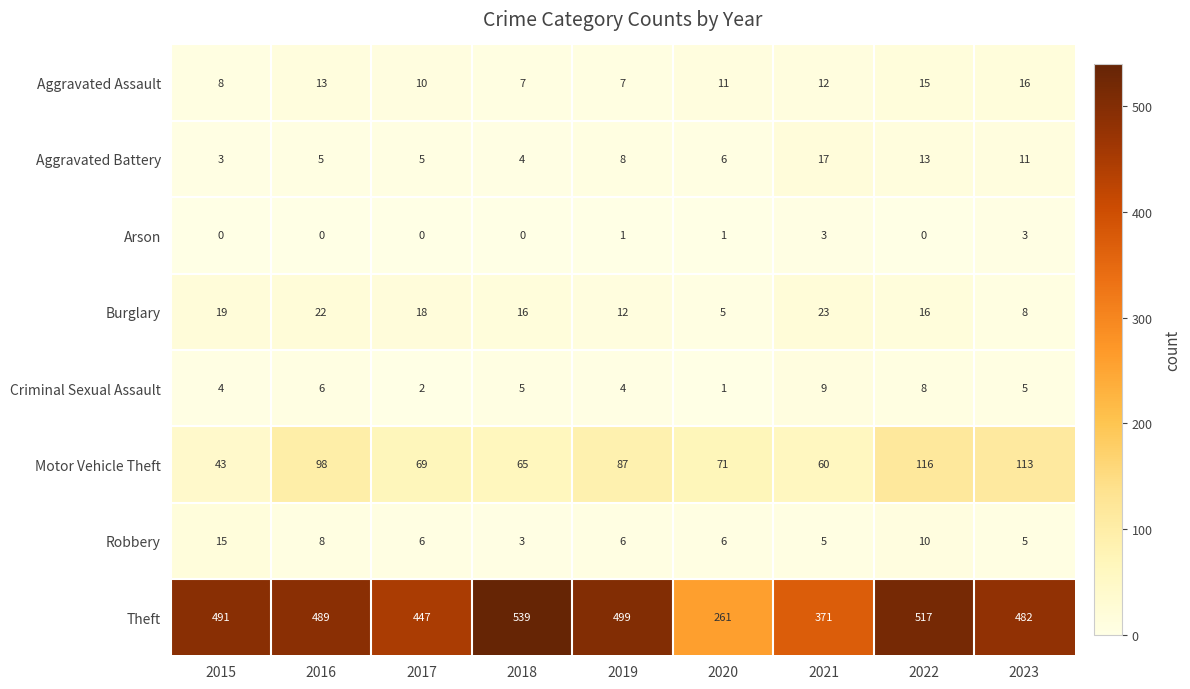

Rank the series by their maximum value, from lowest to highest.

Arson, Criminal Sexual Assault, Robbery, Aggravated Assault, Aggravated Battery, Burglary, Motor Vehicle Theft, Theft